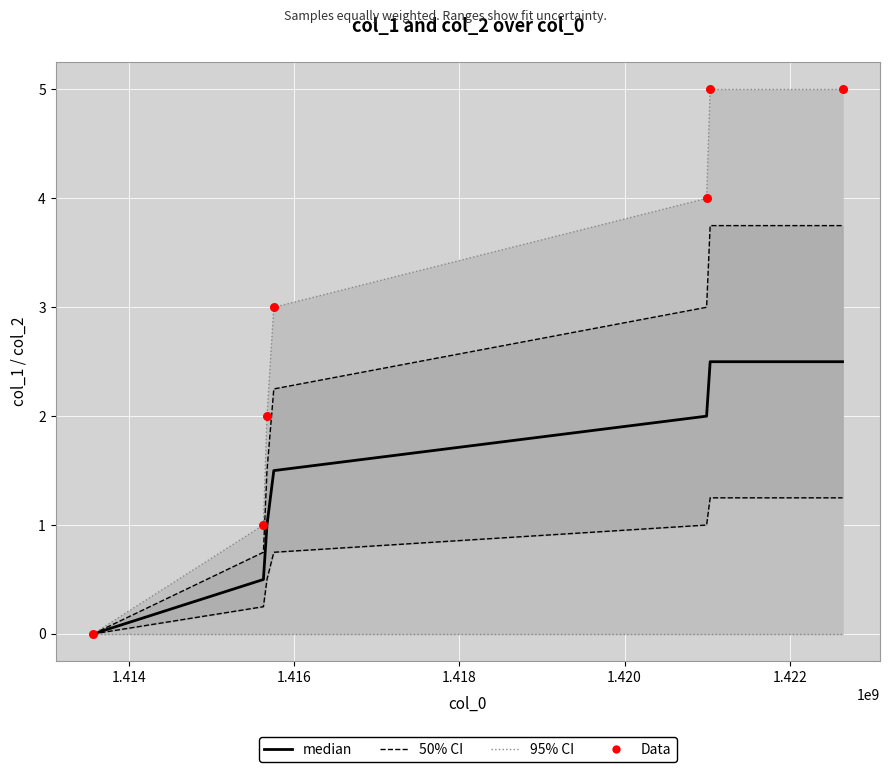

Which series has the widest spread of Y values?

Data